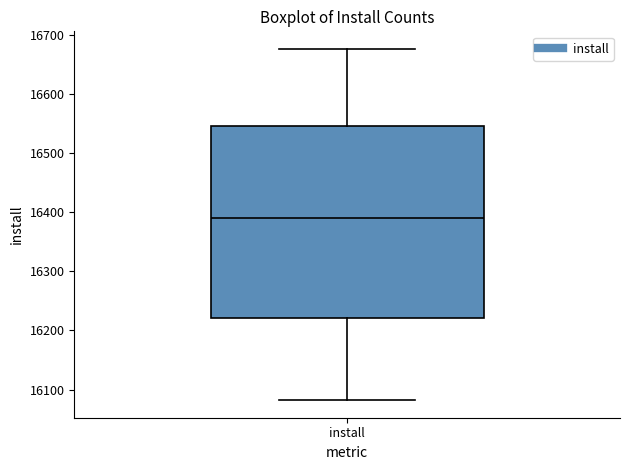

Transcribe this box plot: give where the median line is, the range the box spans, and where the two whiskers end, as read against the y-axis. The values are not printed on the chart, so give them approximately, as read against the axis.

median 16390, box 16220 to 16550, whiskers 16080 to 16680